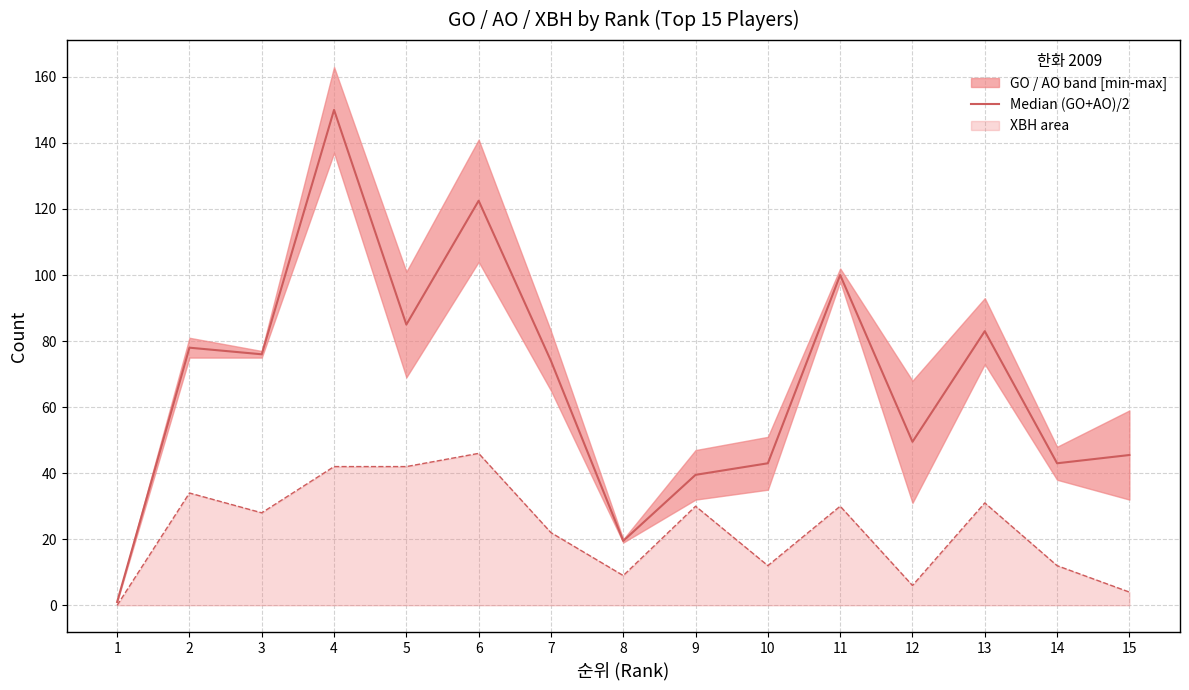

What is the value of the Median (GO+AO)/2 point at the 9th from the left?

39.5